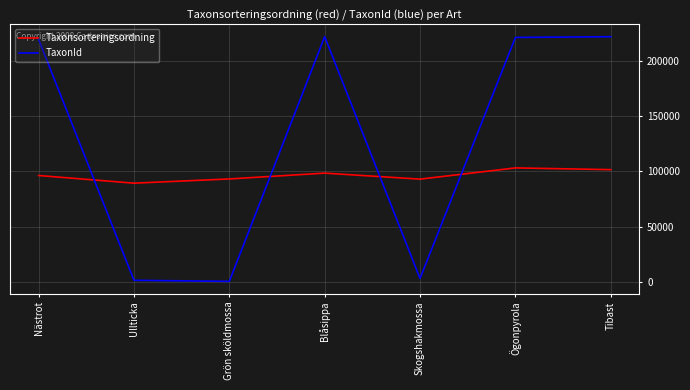

True or false: TaxonId has a value of 82803 at Tibast.

False